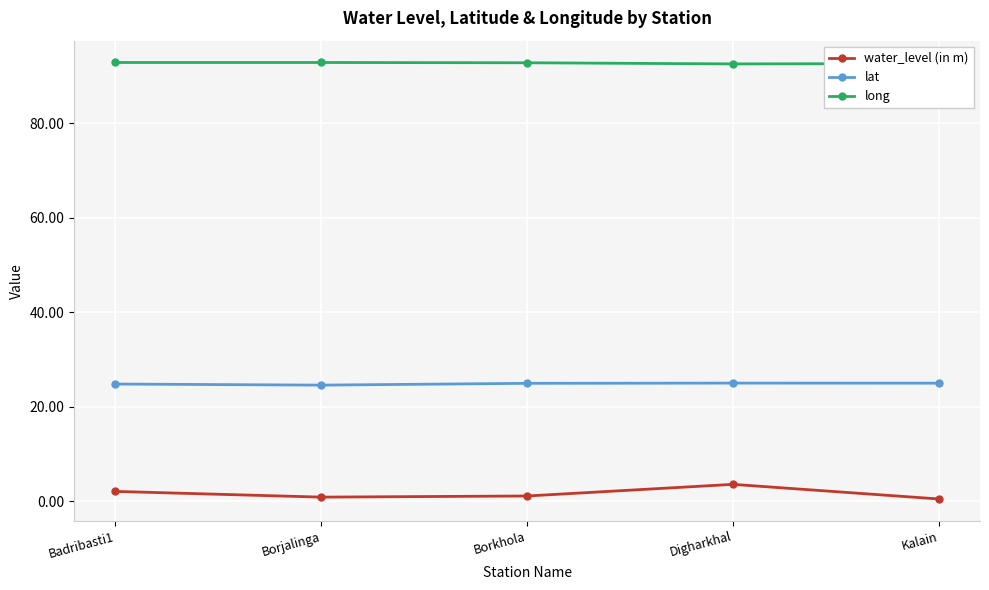

True or false: lat has a value of 24.9 at Borkhola.

True